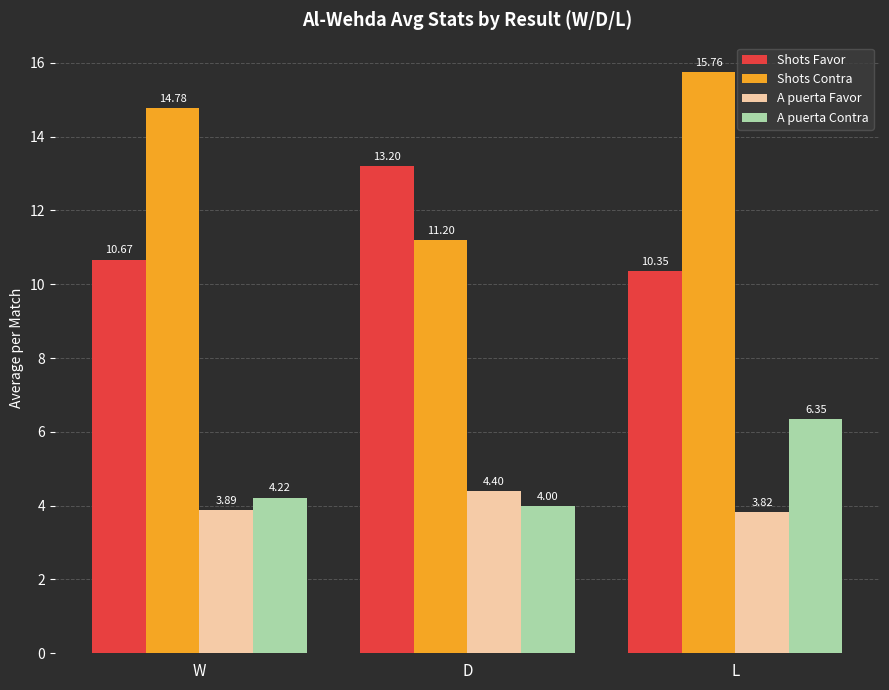

What is the difference between the Shots Contra values at L and D?

4.6